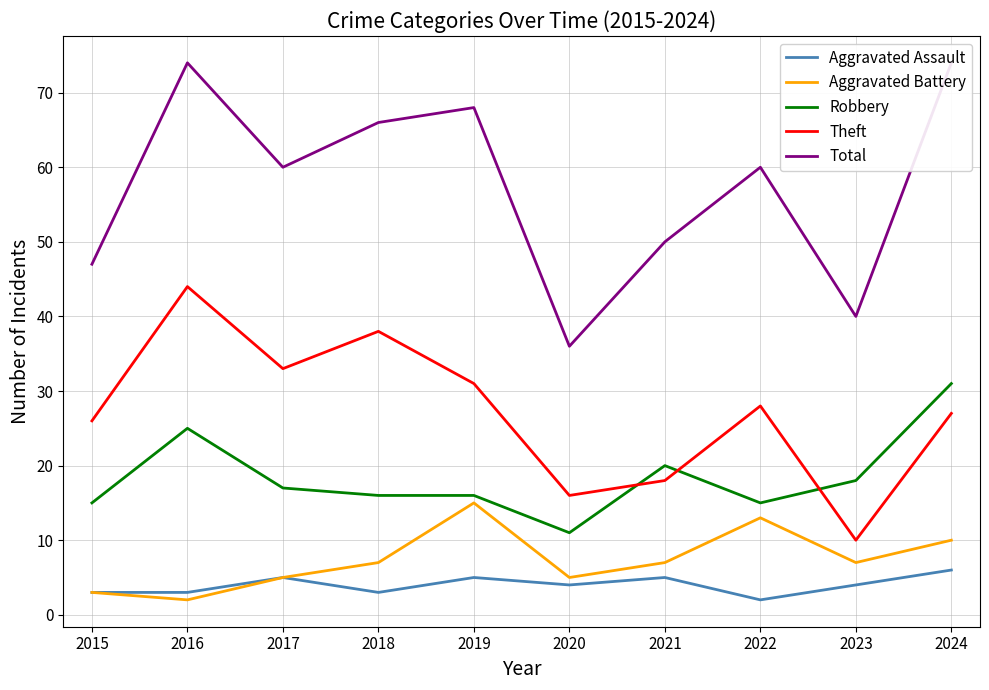

True or false: Aggravated Assault and Robbery intersect in this chart.

False